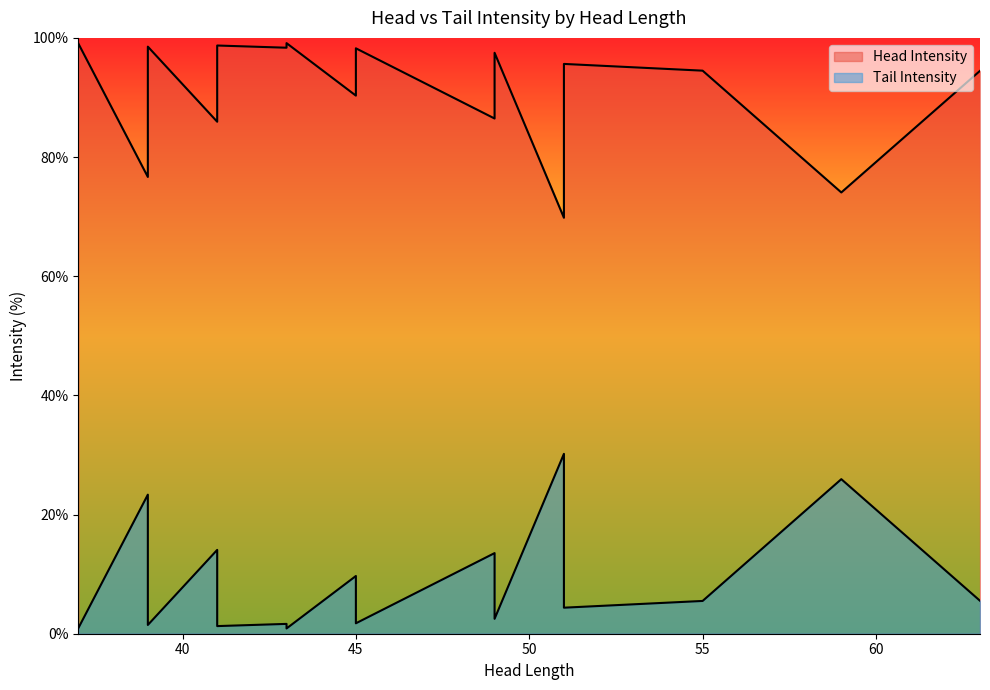

Does the chart have visible grid lines?

No